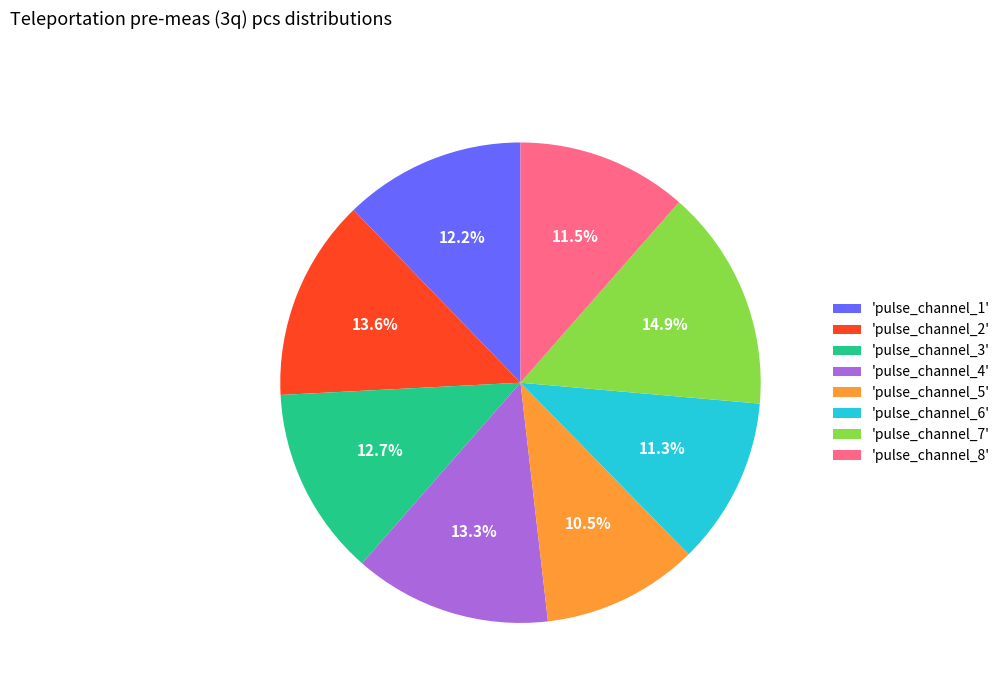

What is the ratio of the value at 'pulse_channel_8' to the value at 'pulse_channel_3'?

0.9